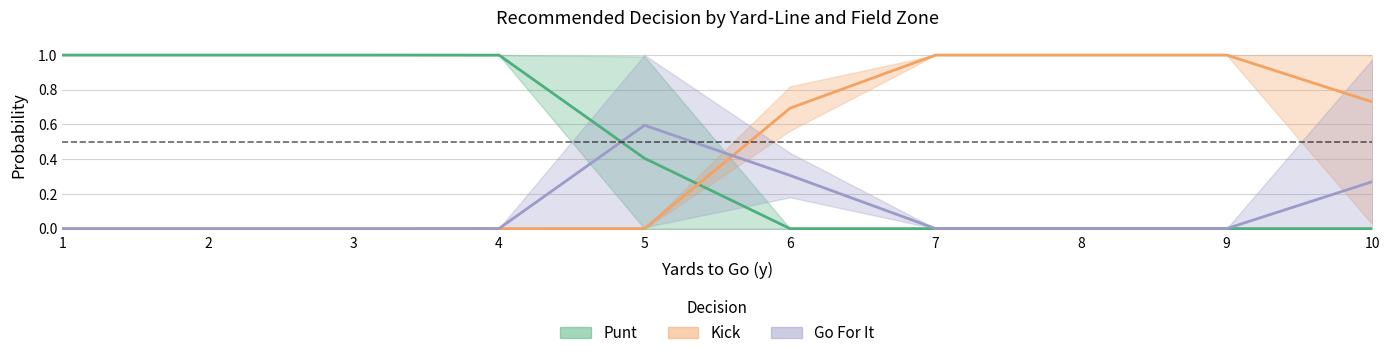

Which category has the highest value across all series?

1